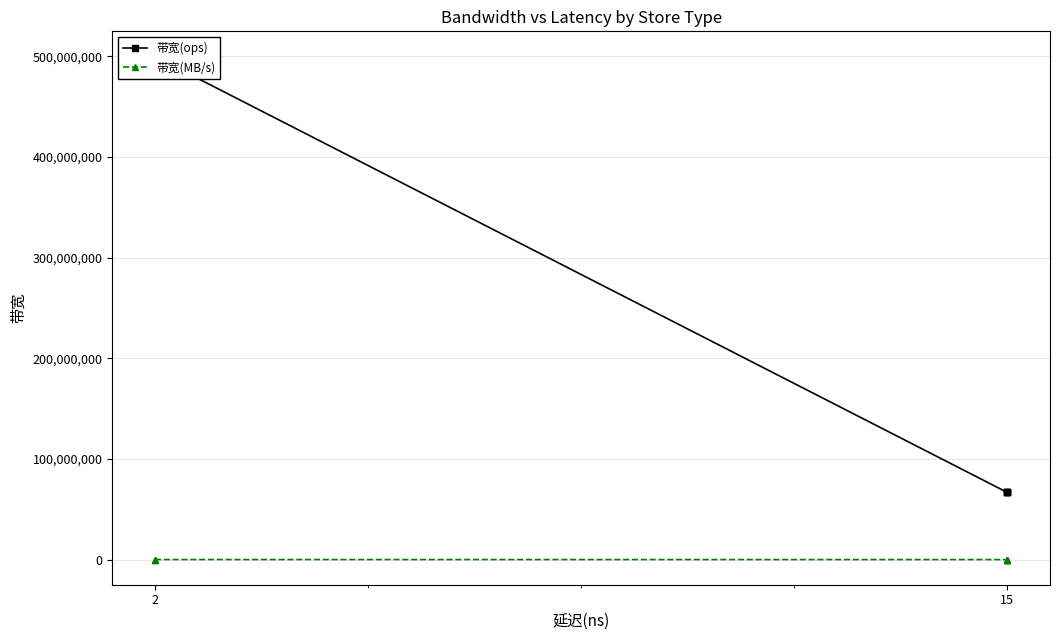

Between 3 and 4, which series saw the biggest shift?

带宽(ops)